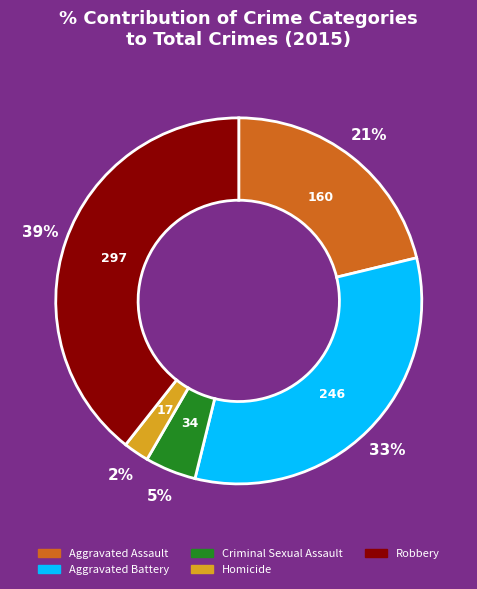

Is the sum of Homicide and Criminal Sexual Assault greater than half?

No